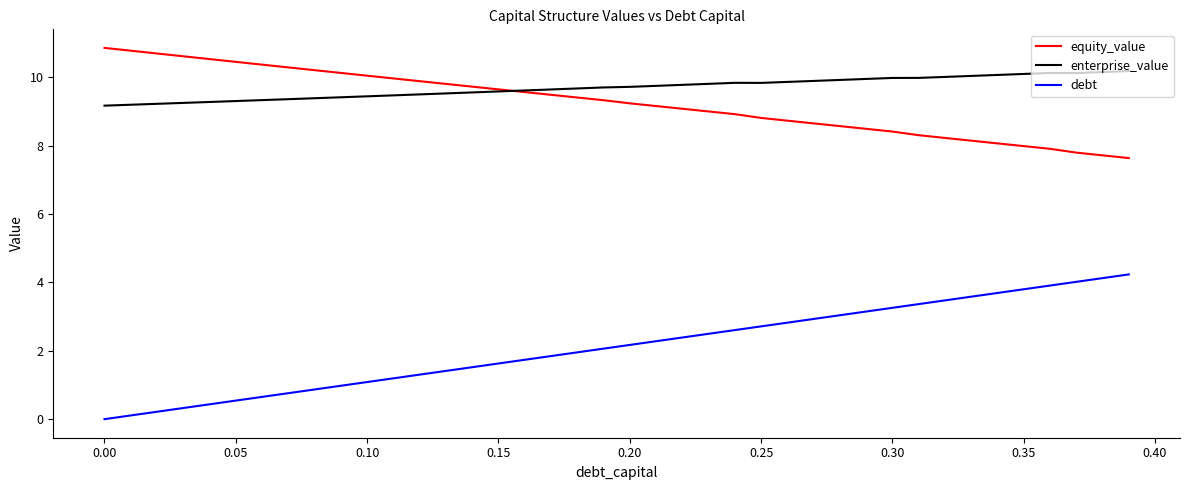

True or false: enterprise_value and debt cross at least once.

False